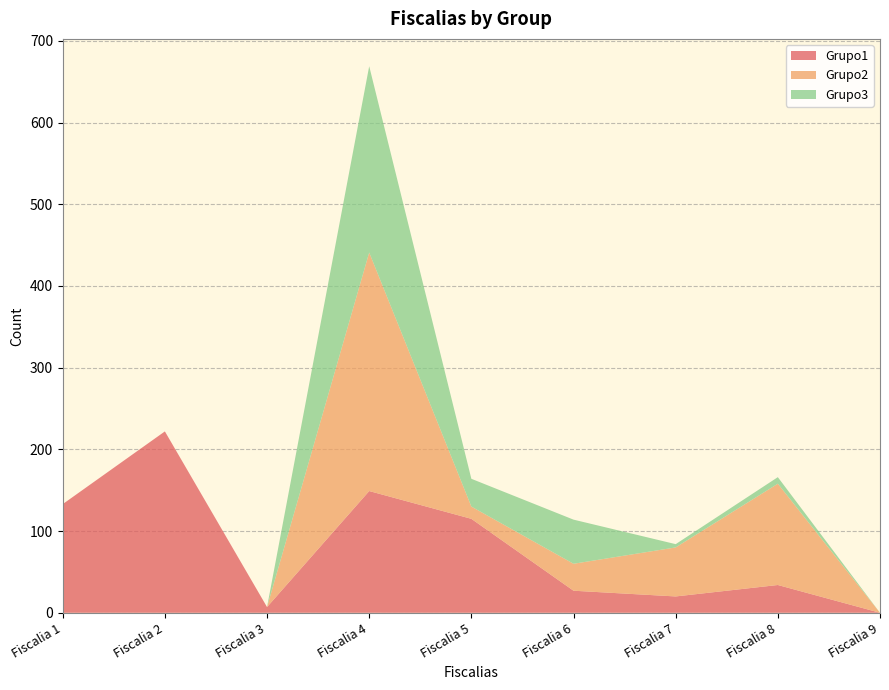

Reading left to right, transcribe all the data shown in this chart.

Grupo1: 133	222	7	149	115	27	20	34	0
Grupo2: 0	0	0	292	15	33	60	124	0
Grupo3: 0	0	0	228	34	54	4	8	0